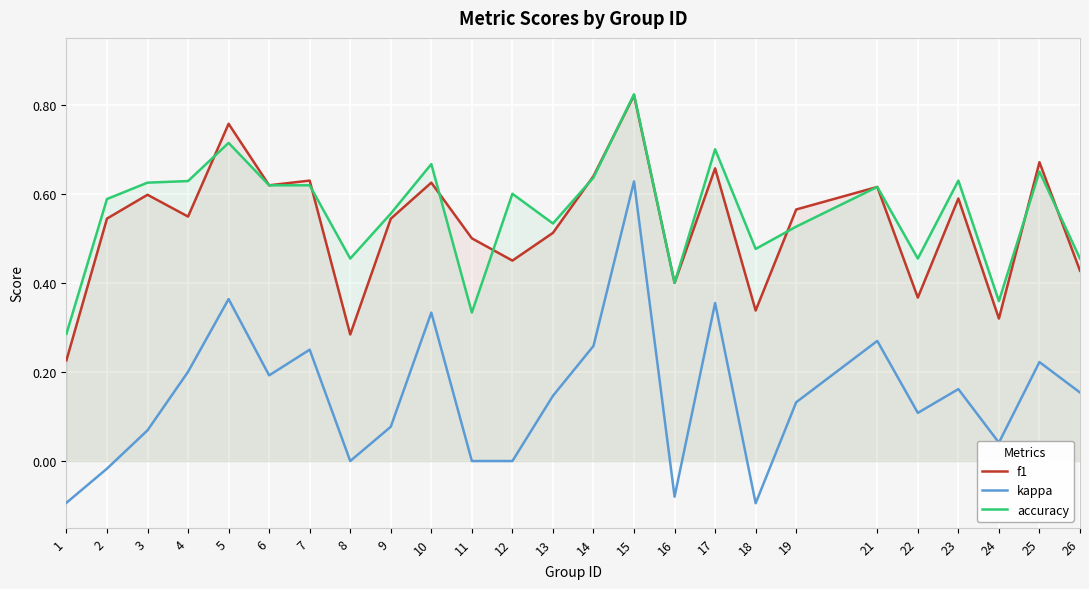

What is the total value across all series at 4?

1.4